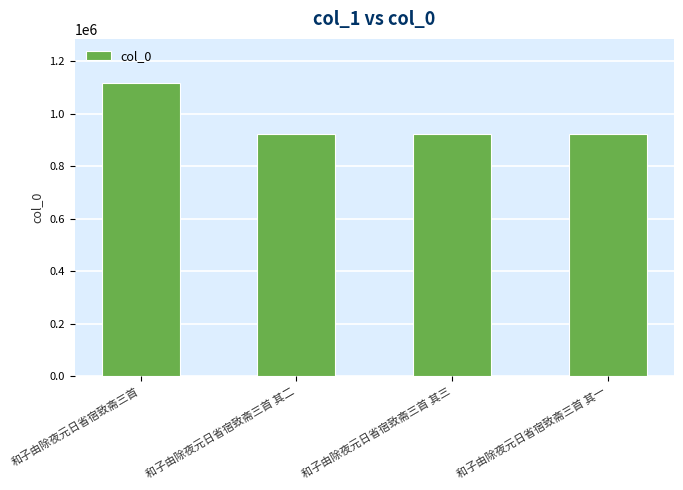

Does the chart contain any negative values?

No